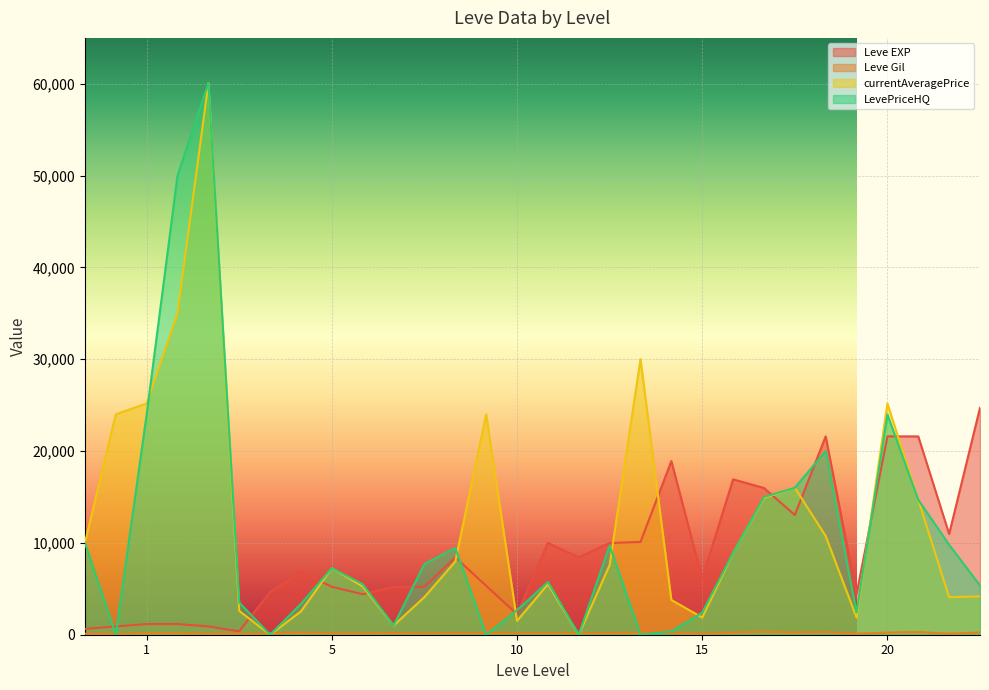

True or false: currentAveragePrice has more than 2 points higher than both neighbors.

True